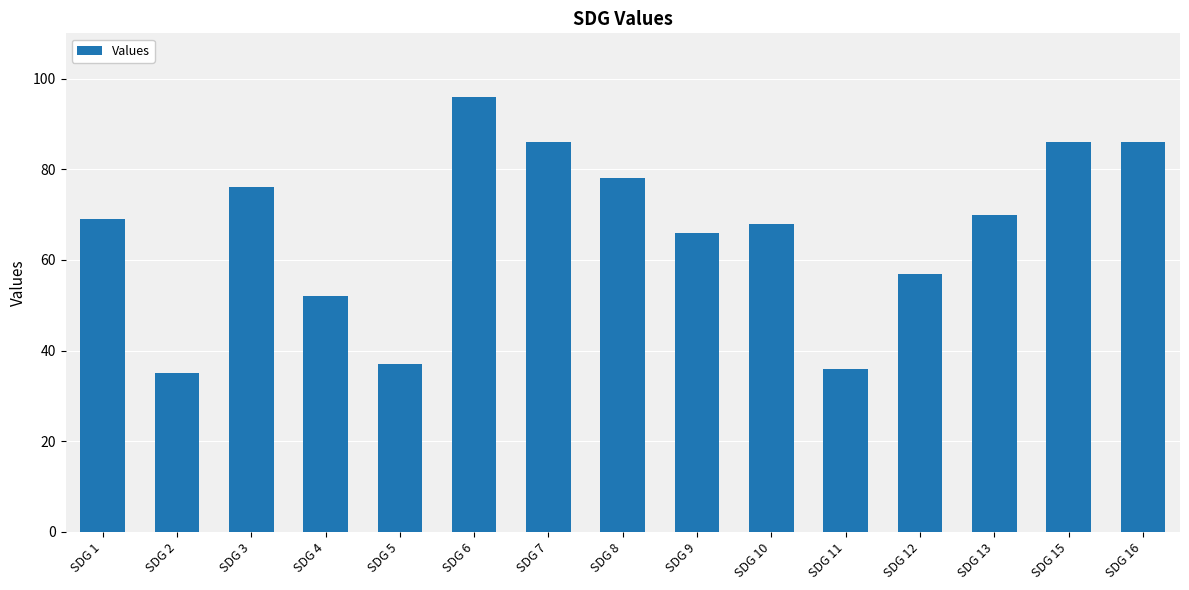

What is the value of the 10th bar from the left?

68